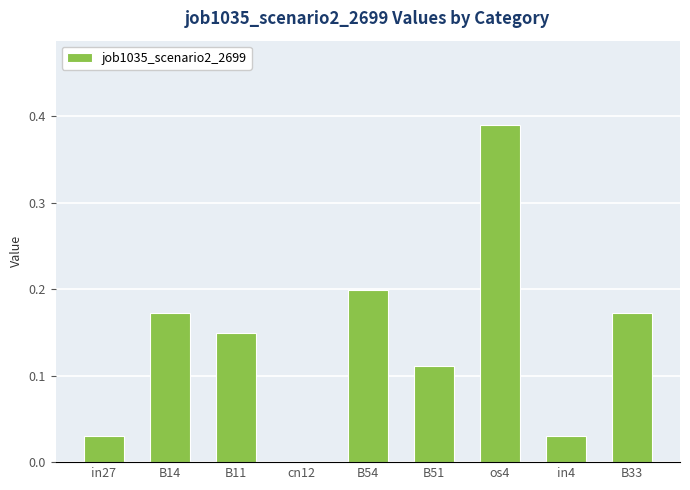

The value at os4 is 0.6. True or false?

False